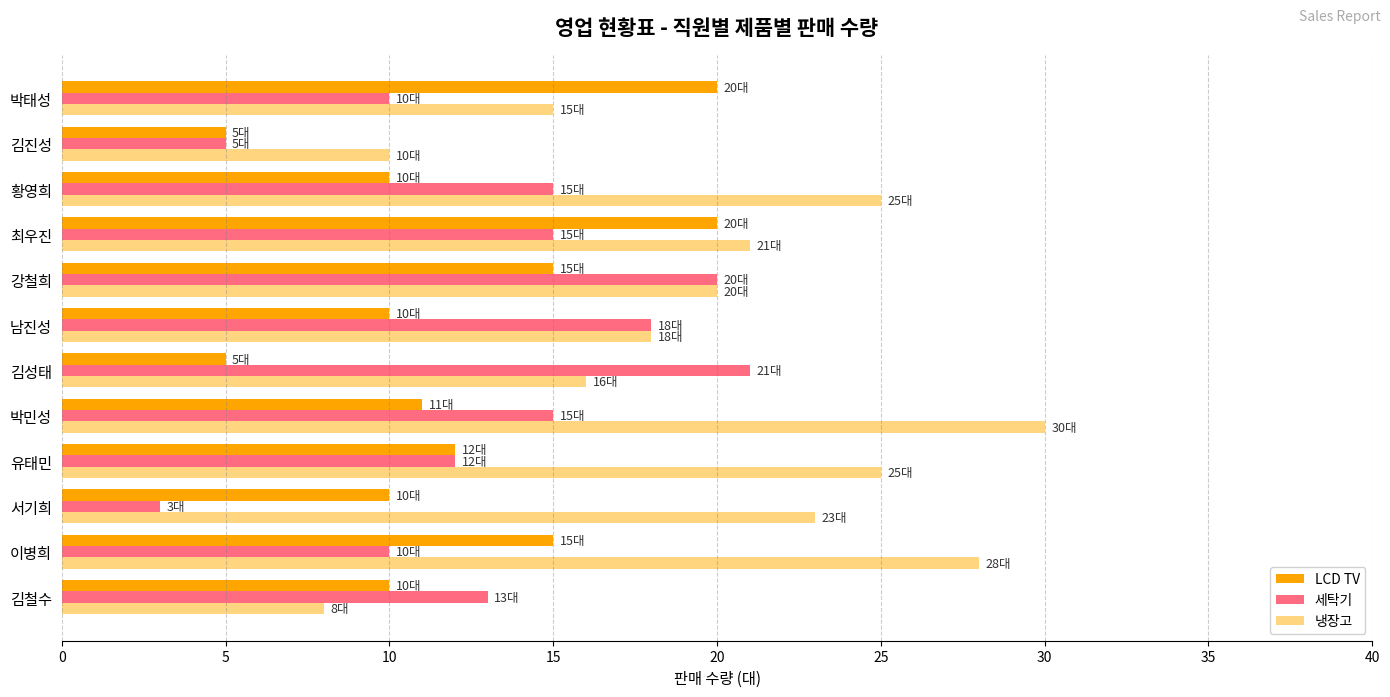

Which series has the largest range (max minus min)?

냉장고